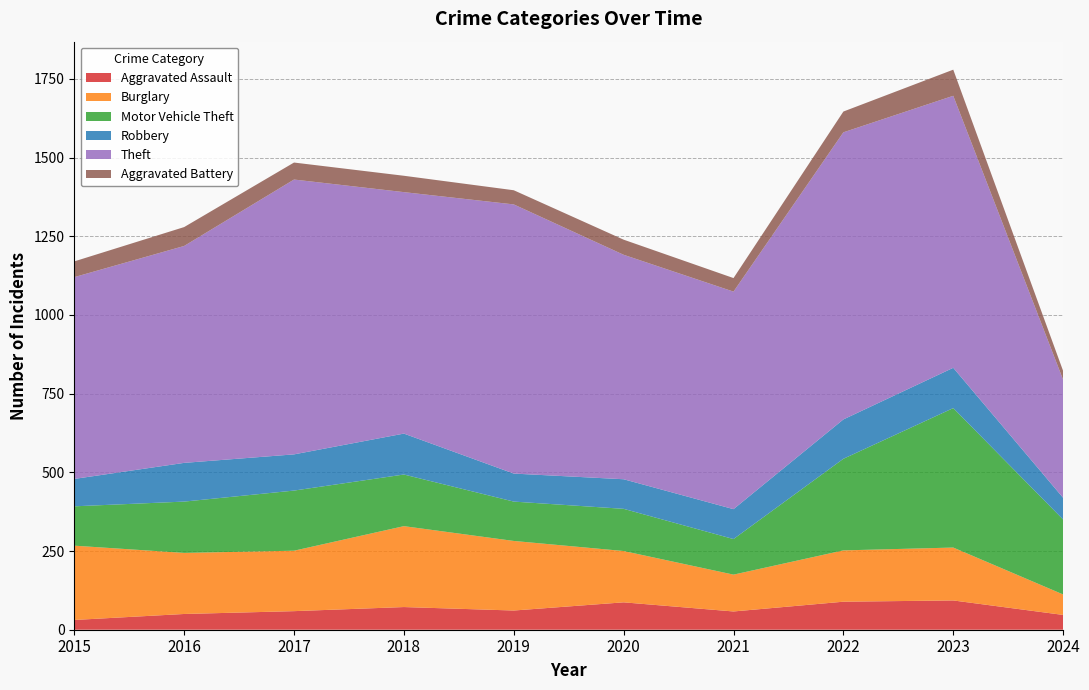

Reading right to left, transcribe all the data shown in this chart.

Aggravated Assault: 2024=47	2023=93	2022=89	2021=58	2020=87	2019=61	2018=72	2017=59	2016=50	2015=31
Burglary: 2024=65	2023=168	2022=163	2021=117	2020=163	2019=221	2018=257	2017=192	2016=194	2015=236
Motor Vehicle Theft: 2024=238	2023=443	2022=291	2021=113	2020=134	2019=125	2018=164	2017=191	2016=163	2015=125
Robbery: 2024=69	2023=128	2022=125	2021=95	2020=94	2019=89	2018=130	2017=115	2016=123	2015=87
Theft: 2024=375	2023=864	2022=912	2021=691	2020=713	2019=855	2018=767	2017=873	2016=689	2015=641
Aggravated Battery: 2024=28	2023=83	2022=66	2021=43	2020=48	2019=45	2018=52	2017=54	2016=60	2015=50